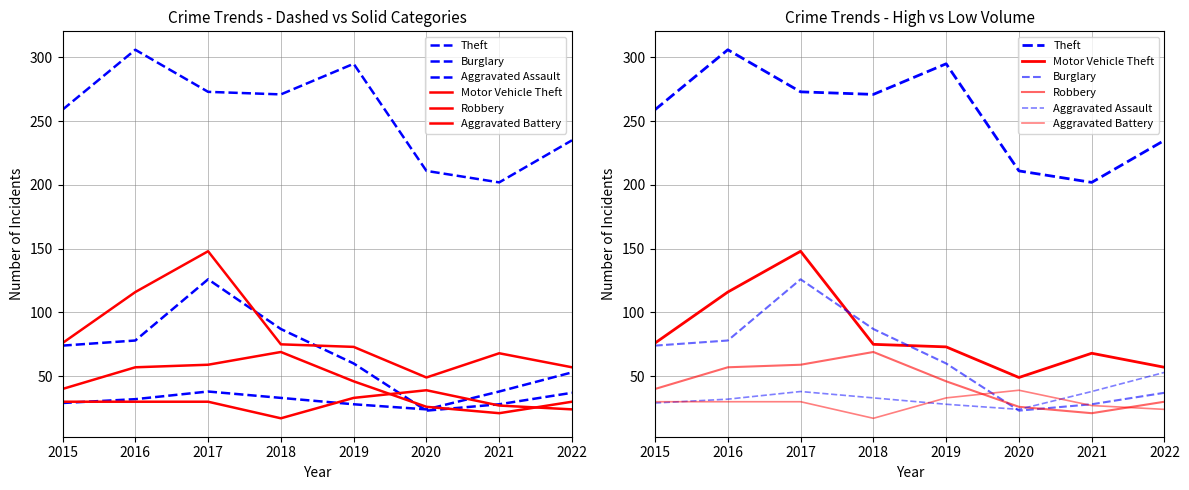

At which label is Theft closest to 254?

2015